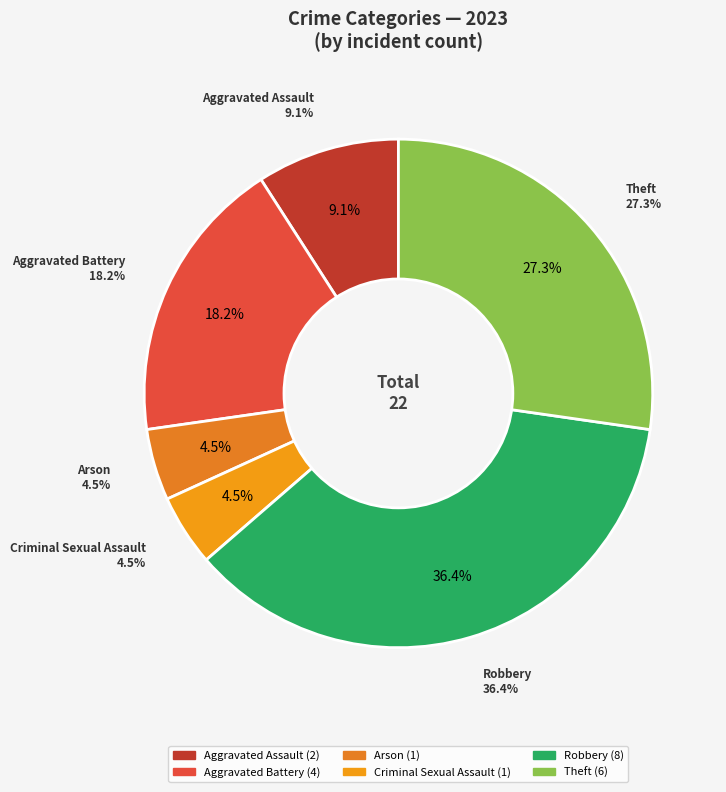

What is the total percentage of Aggravated Battery and Arson?

22.7%